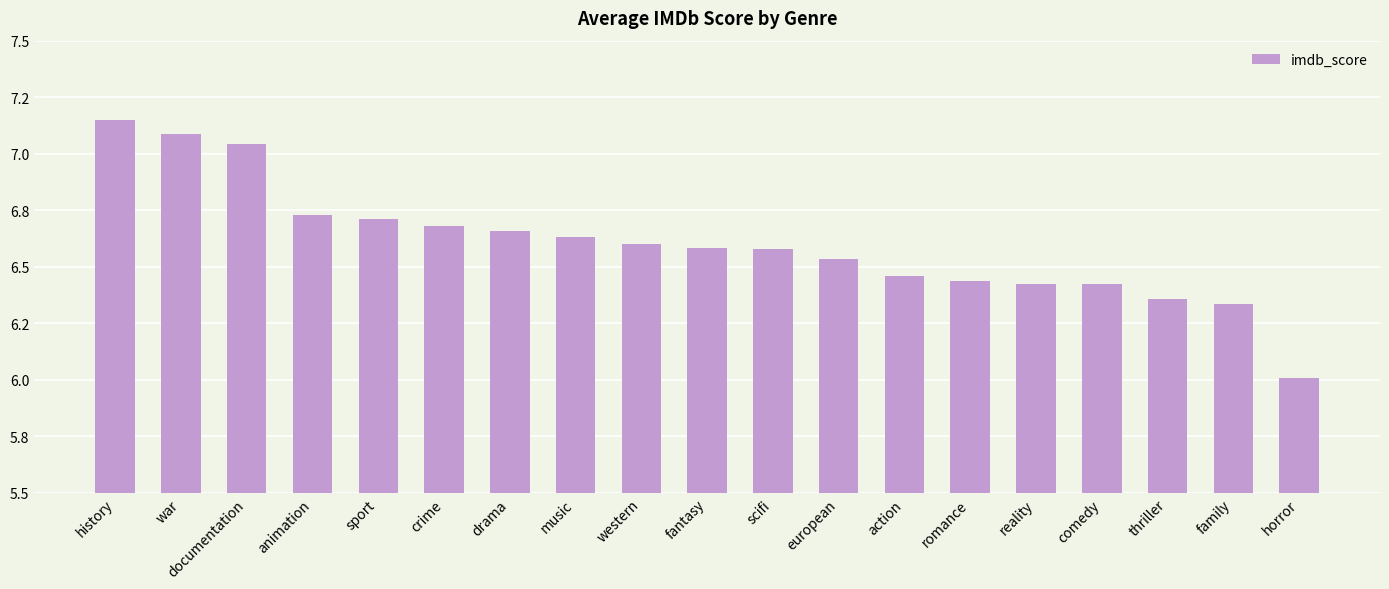

Are the bars horizontal?

No